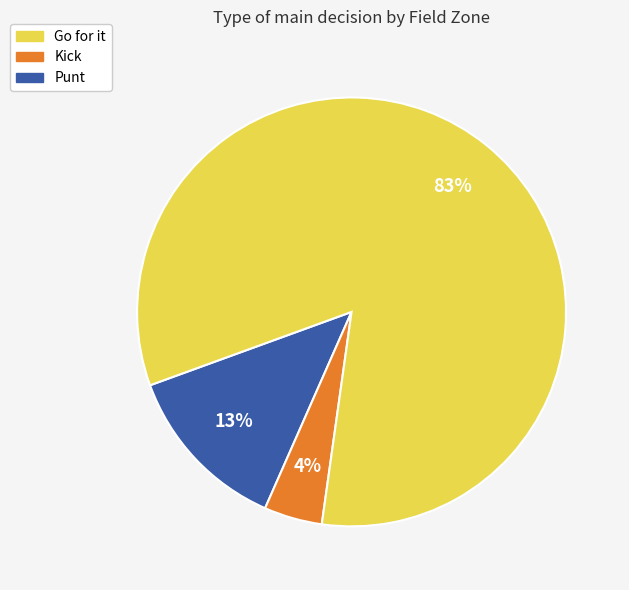

To the nearest percent, what is the average slice percentage?

33%